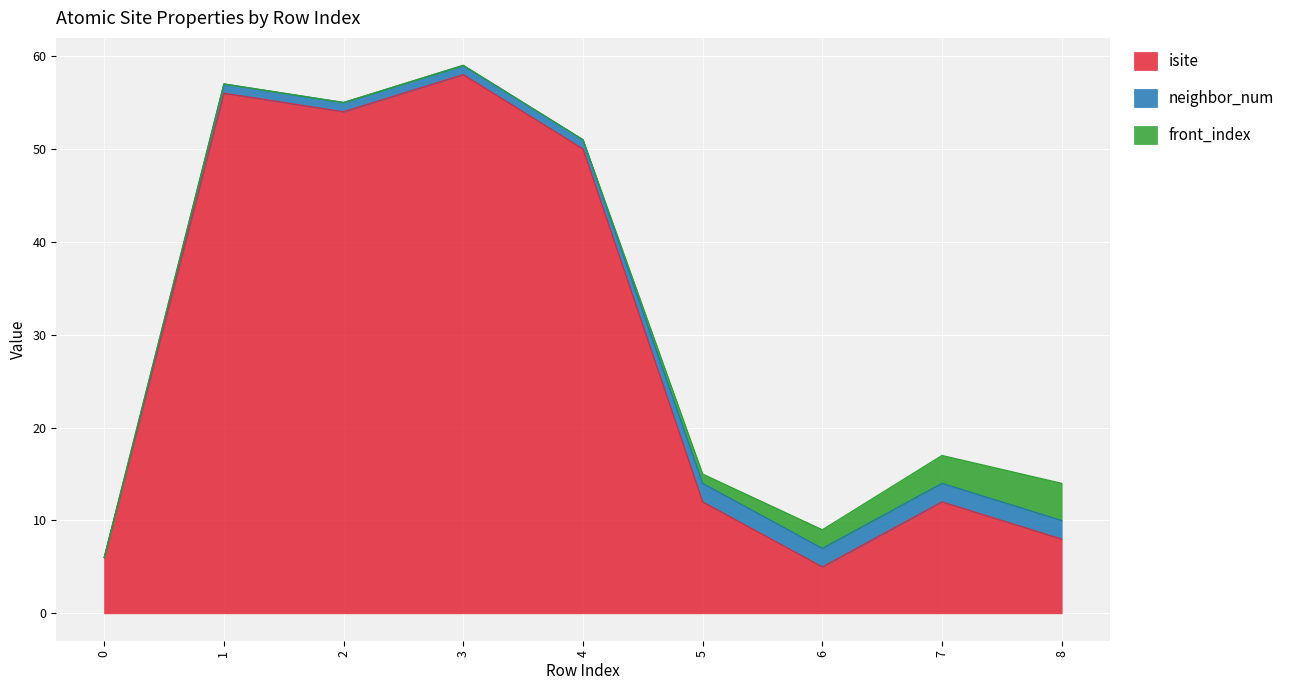

What is the highest value of the neighbor_num series?

2